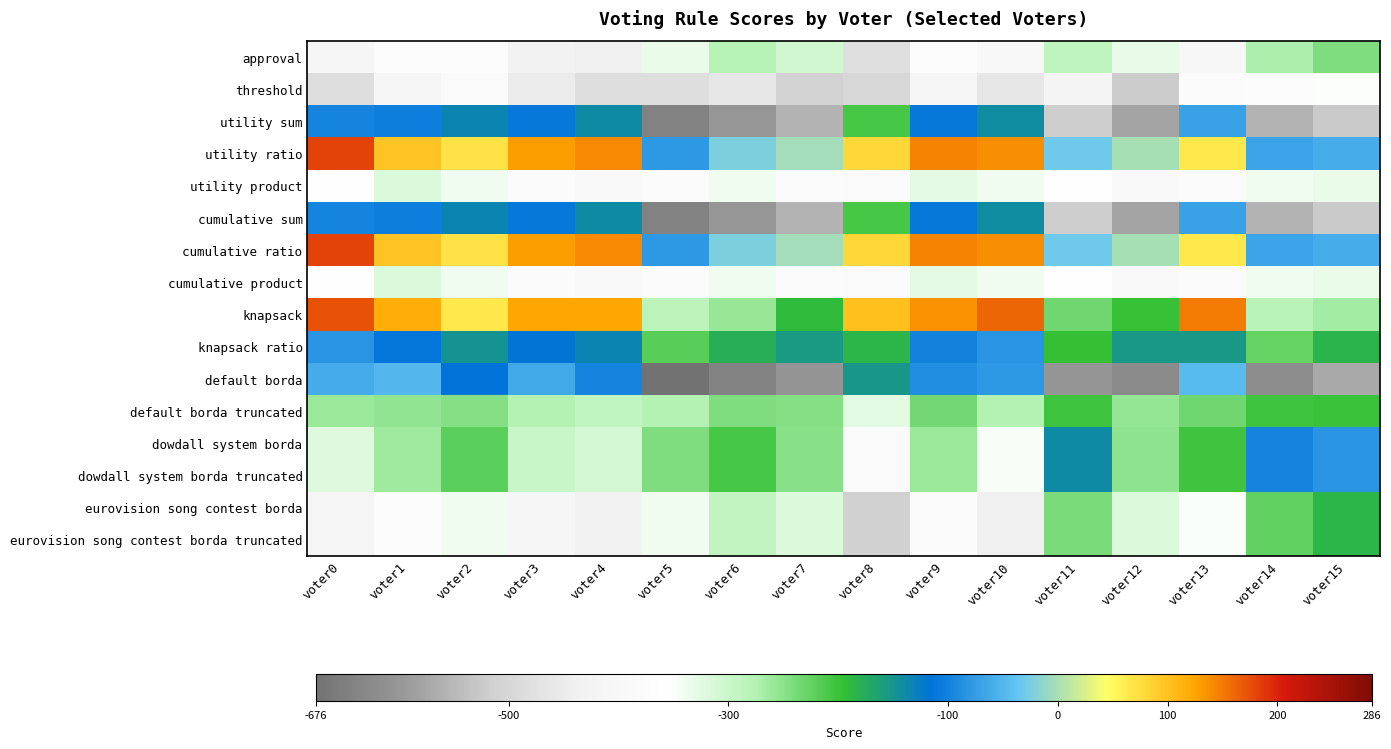

At voter12, list the series in order from smallest to largest.

default borda, utility sum, cumulative sum, threshold, utility product, cumulative product, approval, eurovision song contest borda, eurovision song contest borda truncated, default borda truncated, dowdall system borda, dowdall system borda truncated, knapsack, knapsack ratio, utility ratio, cumulative ratio